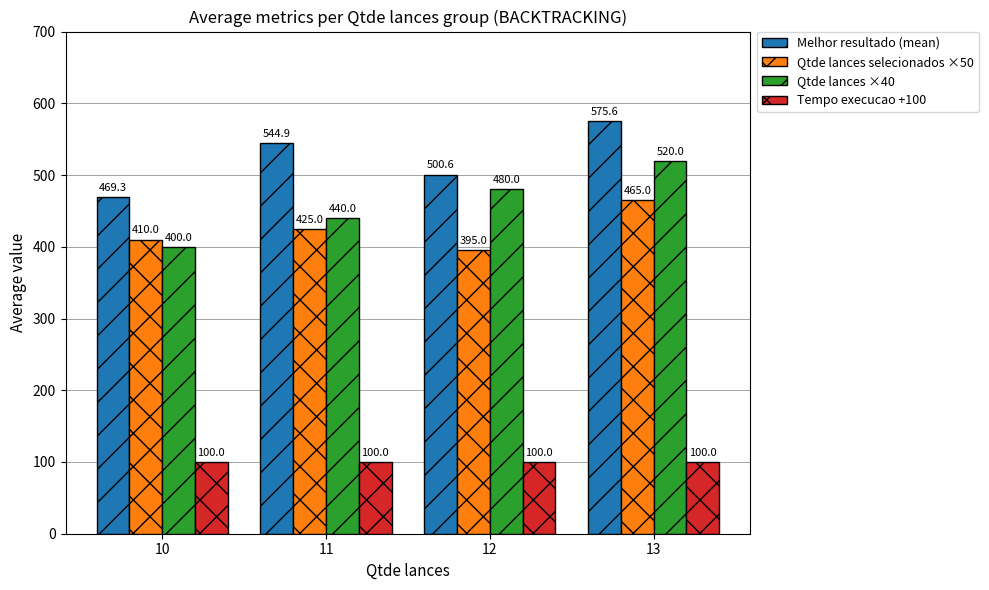

Is the value of Tempo execucao +100 at 12 greater than the value of Melhor resultado (mean) at 13?

No